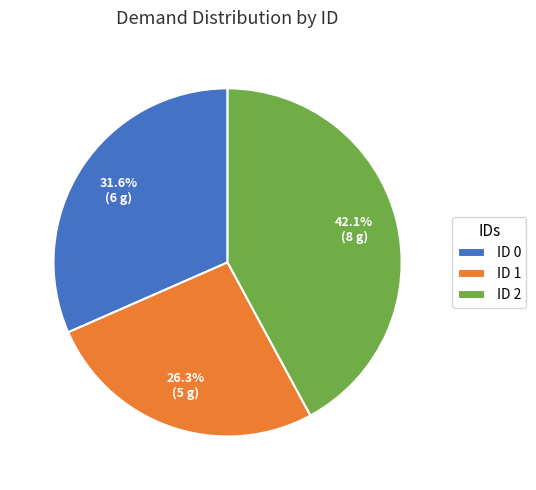

Is there any slice that represents more than half of the pie?

No